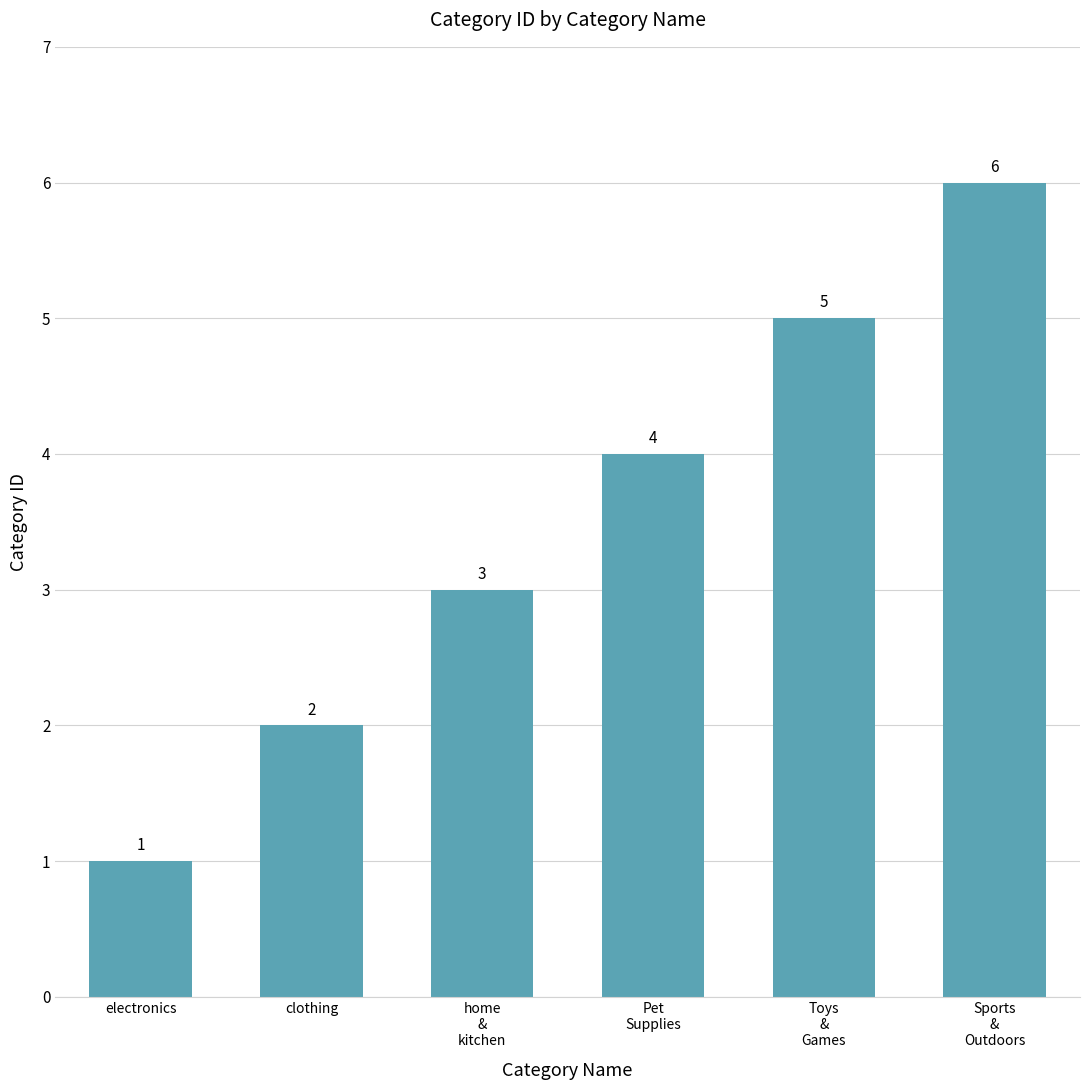

What is the label of the 2nd bar from the right?

Toys
&
Games